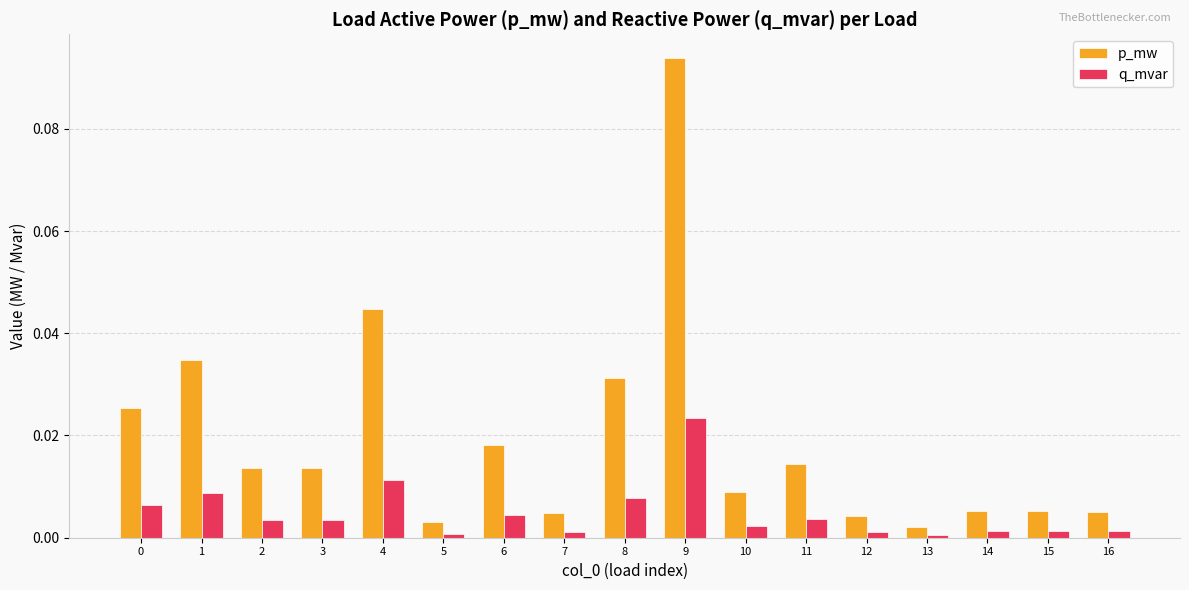

True or false: q_mvar has a value of 0.0 at 1.

True